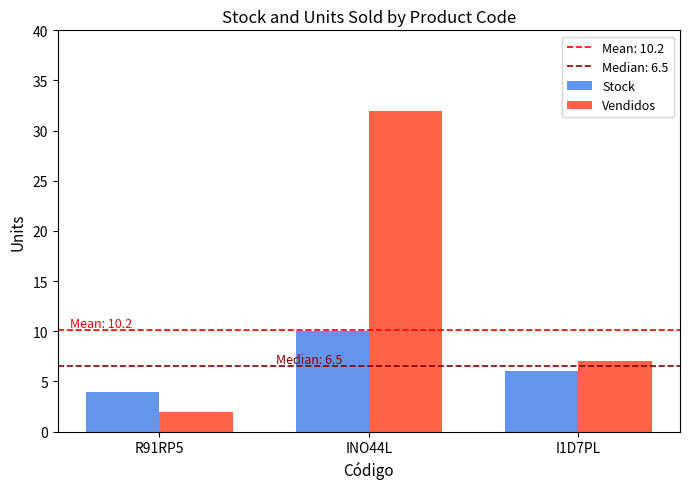

What is the label of the 3rd bar from the left?

I1D7PL